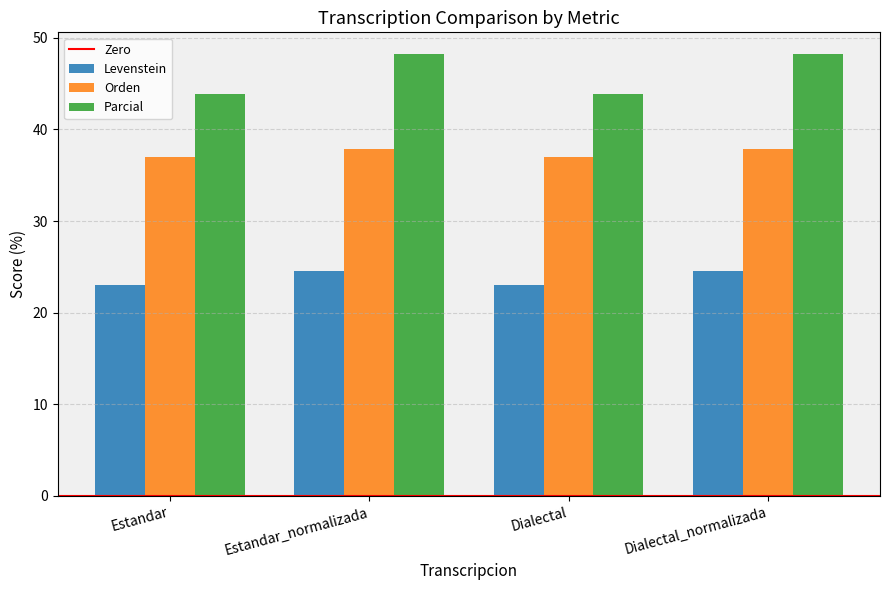

What is the total value across all series at Estandar?

103.9